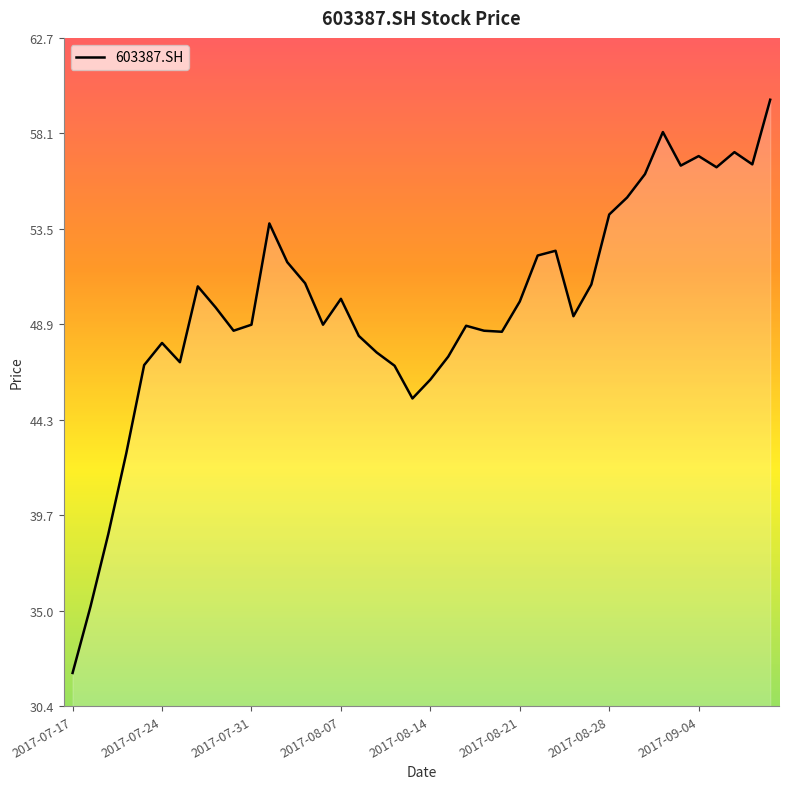

What is the difference between the maximum and minimum values?

27.7